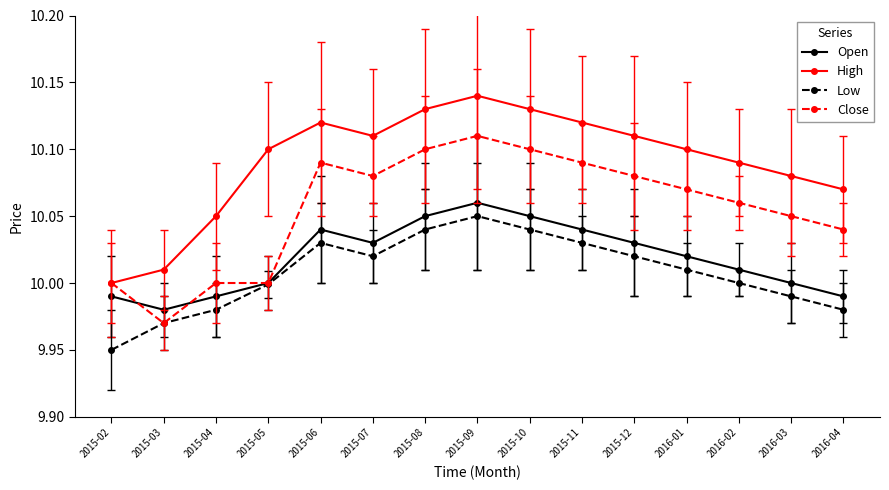

Between 2015-03 and 2015-08, which series saw the biggest shift?

Close